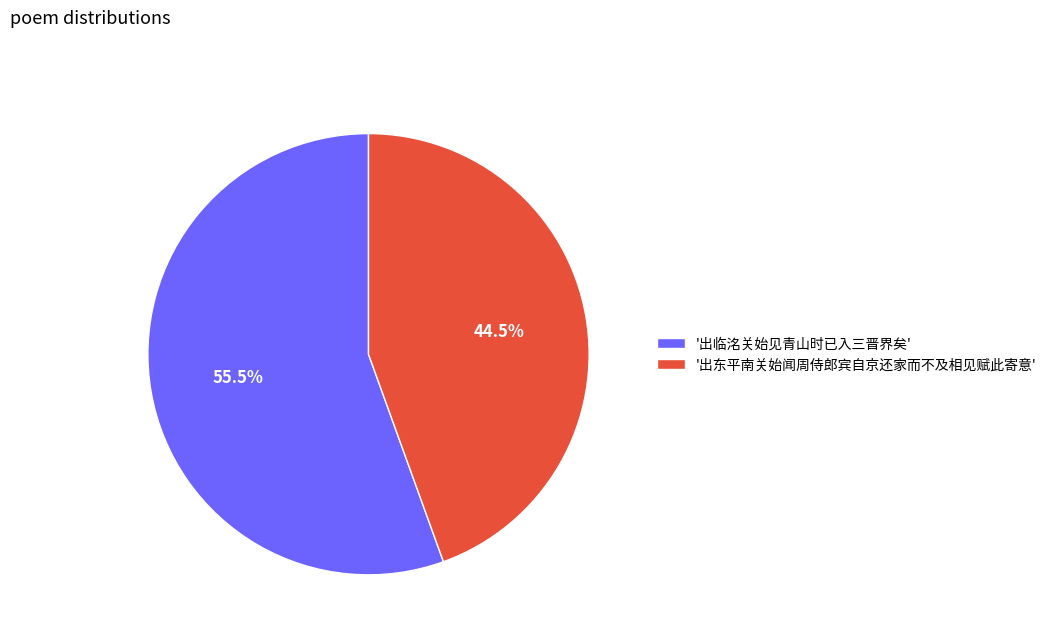

What is the majority slice?

'出临洺关始见青山时已入三晋界矣'